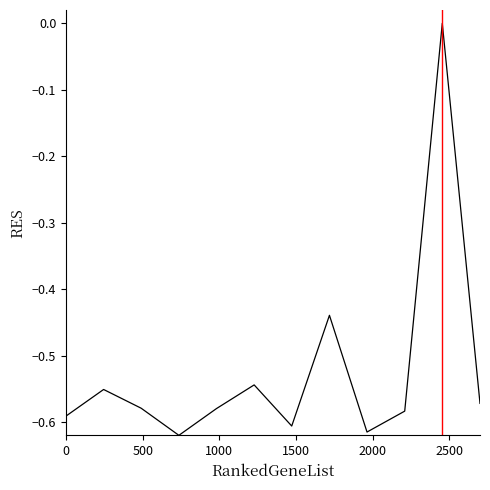

Is this an area chart (filled region under the line)?

No